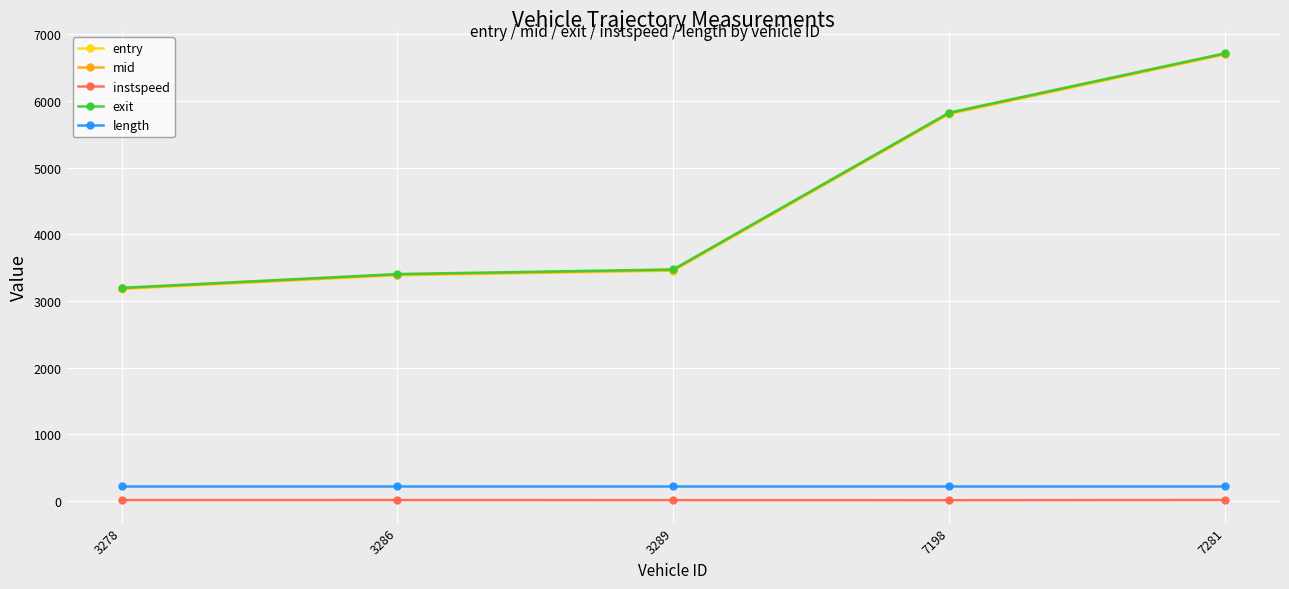

What is the average value of the instspeed series?

13.0